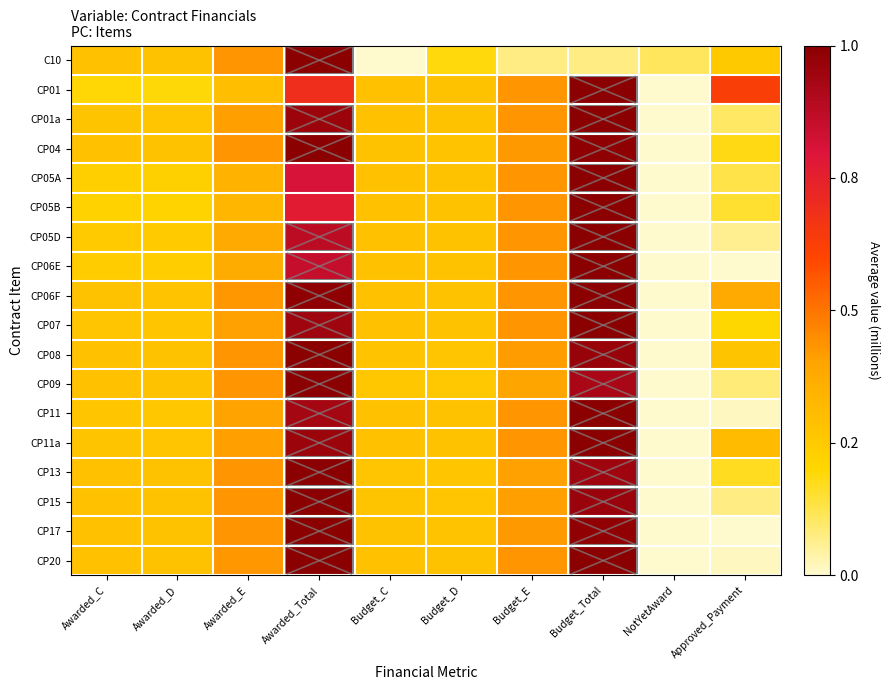

Rank the series at Awarded_C from lowest to highest value.

CP01, CP05B, CP05A, CP06E, CP05D, CP11, CP07, CP01a, CP11a, CP06F, CP20, CP15, C10, CP04, CP08, CP17, CP13, CP09